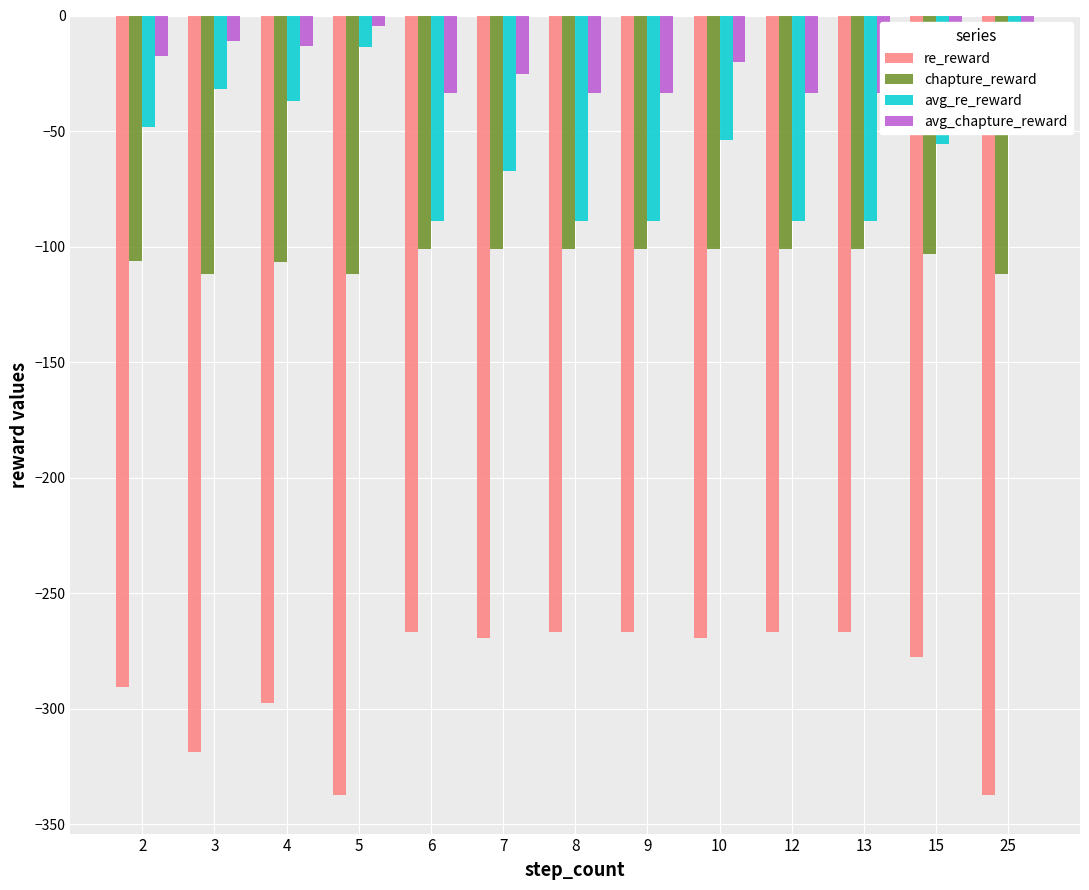

Are the bars horizontal?

No